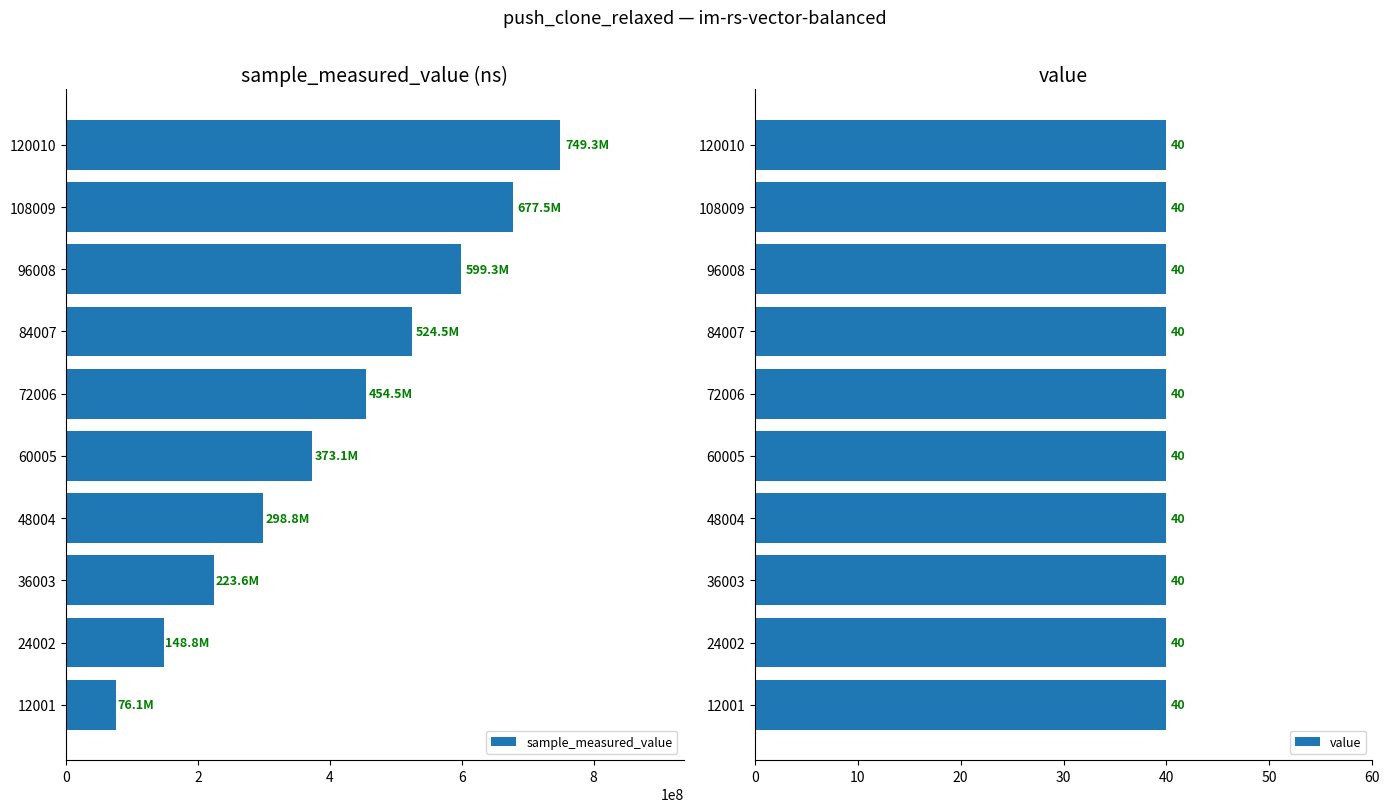

What is the lowest value of the sample_measured_value series?

76107106